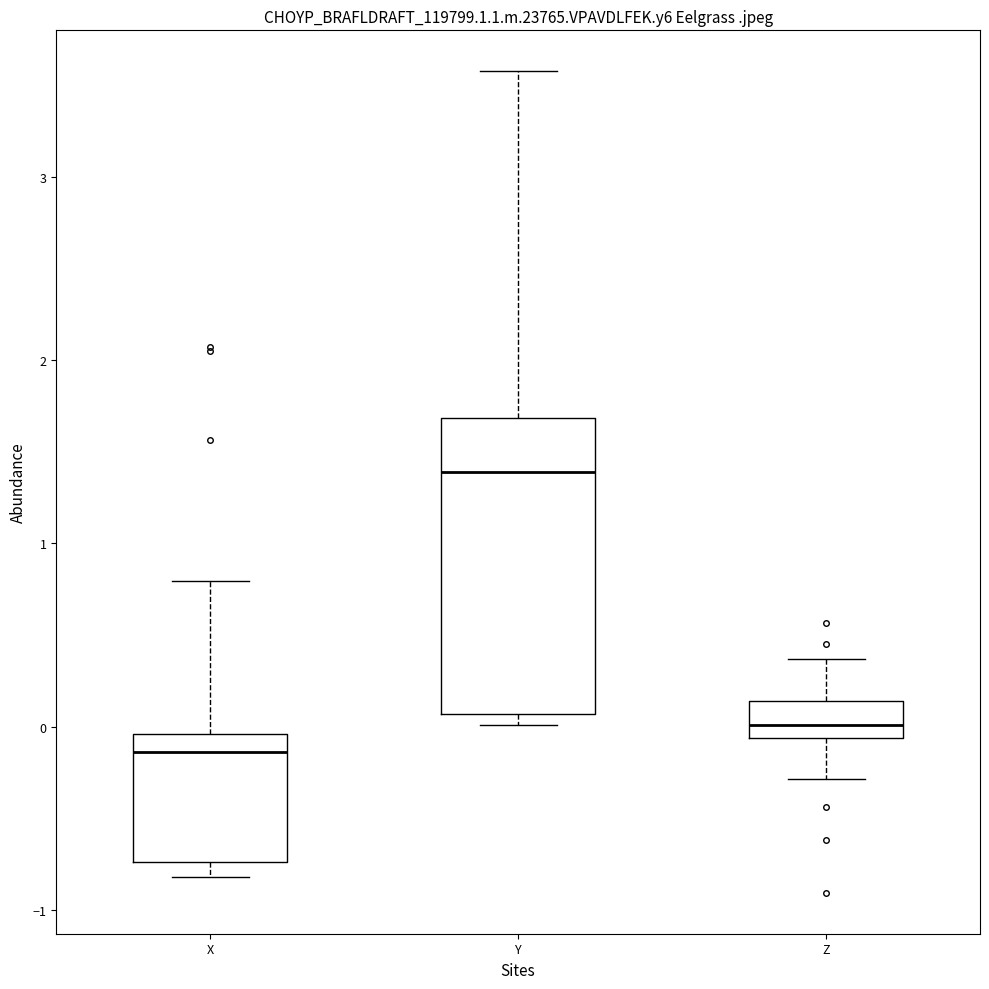

Where is the lower edge of the box for X on the y-axis? The values are not printed on the chart, so give them approximately, as read against the axis.

-0.7